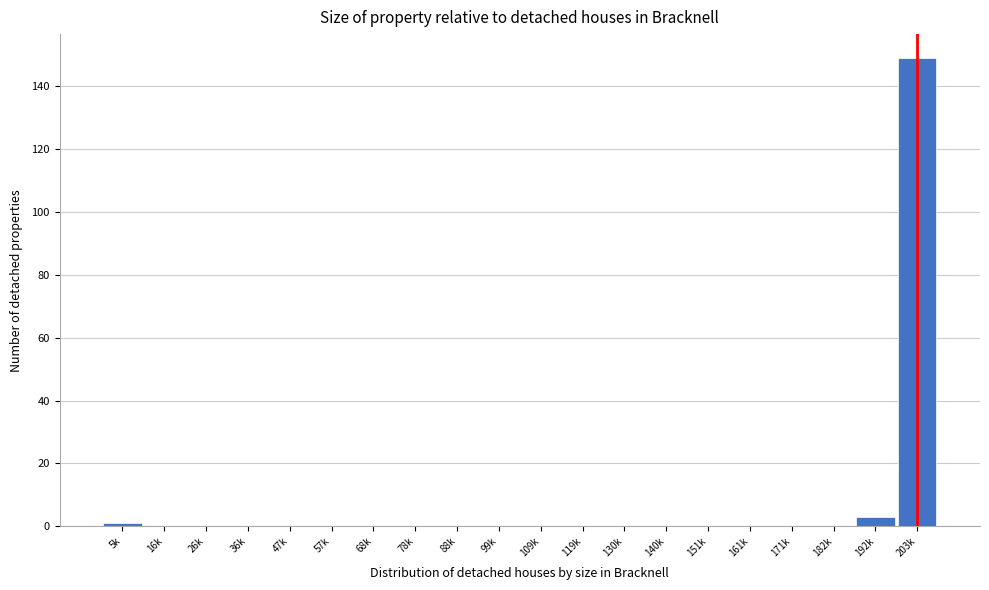

Reading left to right, what are all the values shown in this chart?

5k=1	16k=0	26k=0	36k=0	47k=0	57k=0	68k=0	78k=0	88k=0	99k=0	109k=0	119k=0	130k=0	140k=0	151k=0	161k=0	171k=0	182k=0	192k=3	203k=149